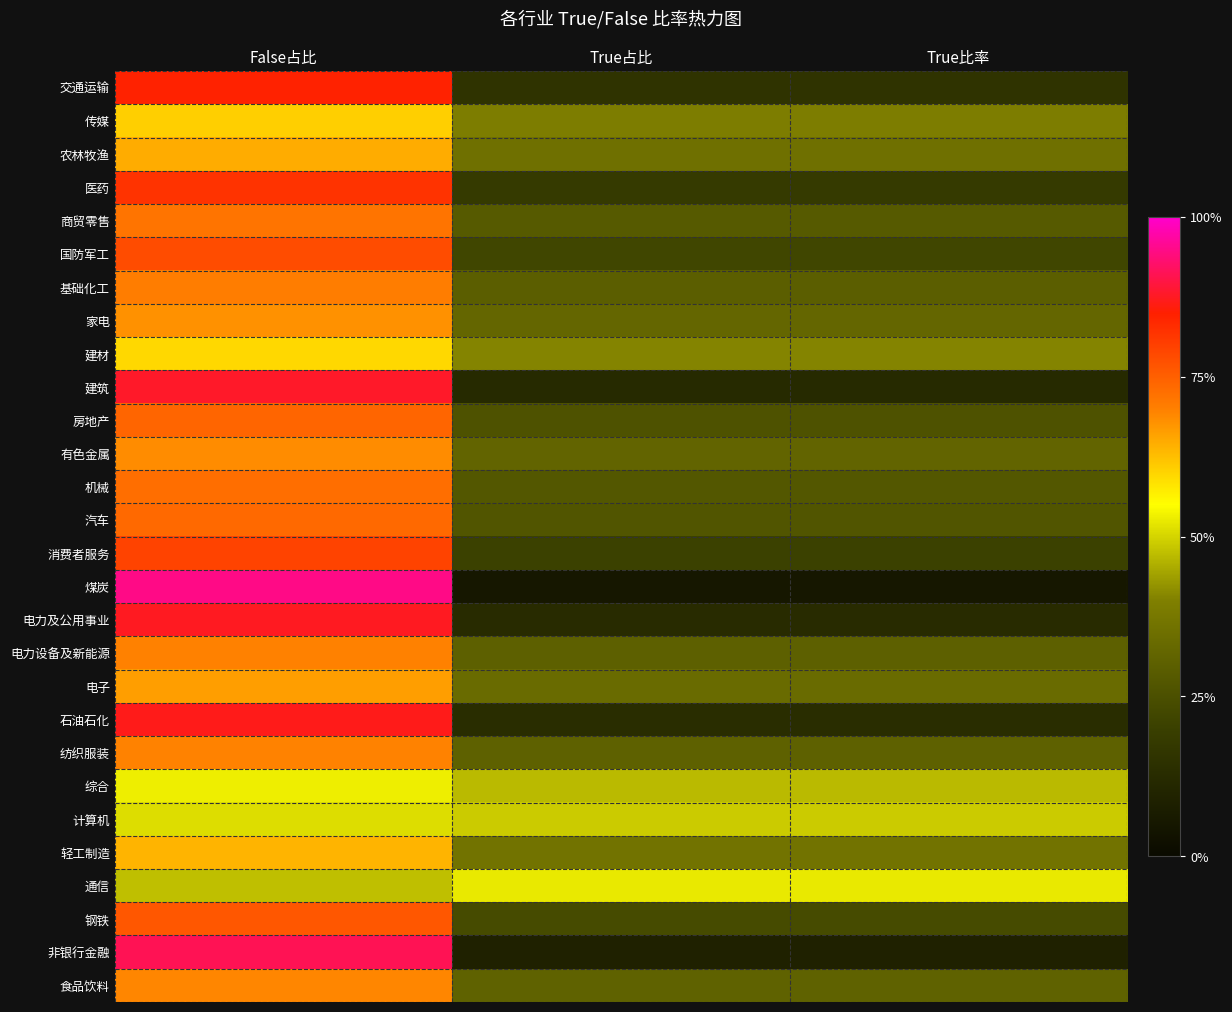

Reading right to left, what are all the values shown in this chart?

交通运输: True比率=0.2	True占比=0.2	False占比=0.8
传媒: True比率=0.4	True占比=0.4	False占比=0.6
农林牧渔: True比率=0.4	True占比=0.4	False占比=0.6
医药: True比率=0.2	True占比=0.2	False占比=0.8
商贸零售: True比率=0.3	True占比=0.3	False占比=0.7
国防军工: True比率=0.2	True占比=0.2	False占比=0.8
基础化工: True比率=0.3	True占比=0.3	False占比=0.7
家电: True比率=0.3	True占比=0.3	False占比=0.7
建材: True比率=0.4	True占比=0.4	False占比=0.6
建筑: True比率=0.1	True占比=0.1	False占比=0.9
房地产: True比率=0.3	True占比=0.3	False占比=0.7
有色金属: True比率=0.3	True占比=0.3	False占比=0.7
机械: True比率=0.3	True占比=0.3	False占比=0.7
汽车: True比率=0.3	True占比=0.3	False占比=0.7
消费者服务: True比率=0.2	True占比=0.2	False占比=0.8
煤炭: True比率=0.1	True占比=0.1	False占比=0.9
电力及公用事业: True比率=0.1	True占比=0.1	False占比=0.9
电力设备及新能源: True比率=0.3	True占比=0.3	False占比=0.7
电子: True比率=0.3	True占比=0.3	False占比=0.7
石油石化: True比率=0.1	True占比=0.1	False占比=0.9
纺织服装: True比率=0.3	True占比=0.3	False占比=0.7
综合: True比率=0.5	True占比=0.5	False占比=0.5
计算机: True比率=0.5	True占比=0.5	False占比=0.5
轻工制造: True比率=0.4	True占比=0.4	False占比=0.6
通信: True比率=0.5	True占比=0.5	False占比=0.5
钢铁: True比率=0.2	True占比=0.2	False占比=0.8
非银行金融: True比率=0.1	True占比=0.1	False占比=0.9
食品饮料: True比率=0.3	True占比=0.3	False占比=0.7